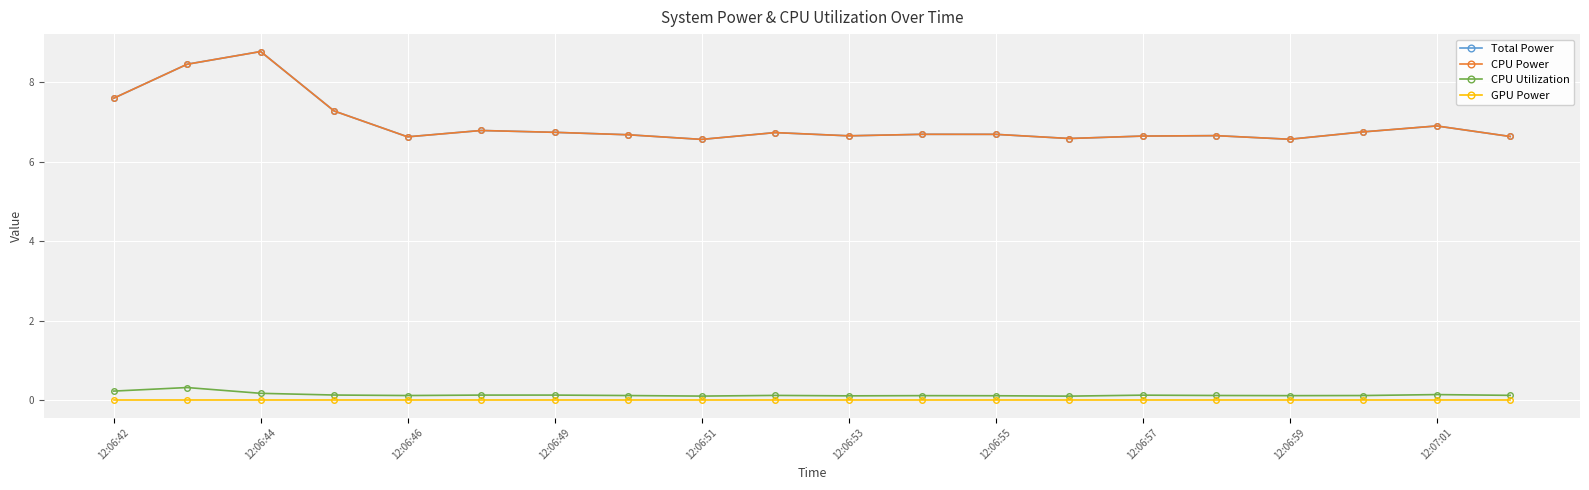

Does the chart have visible grid lines?

Yes